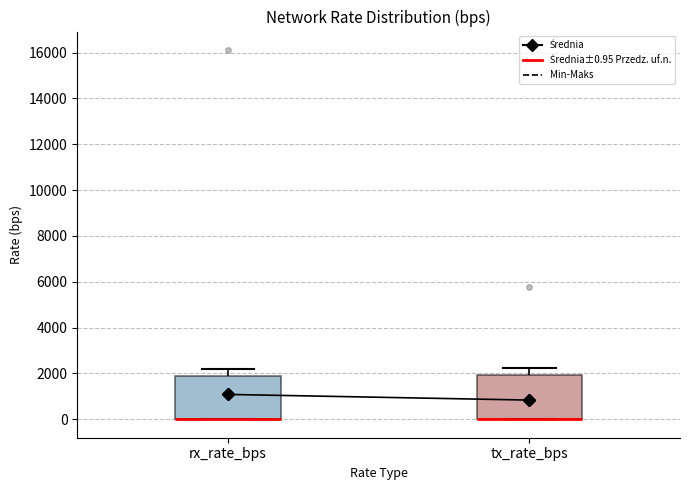

Where is the lower edge of the box for rx_rate_bps on the y-axis? The values are not printed on the chart, so give them approximately, as read against the axis.

0